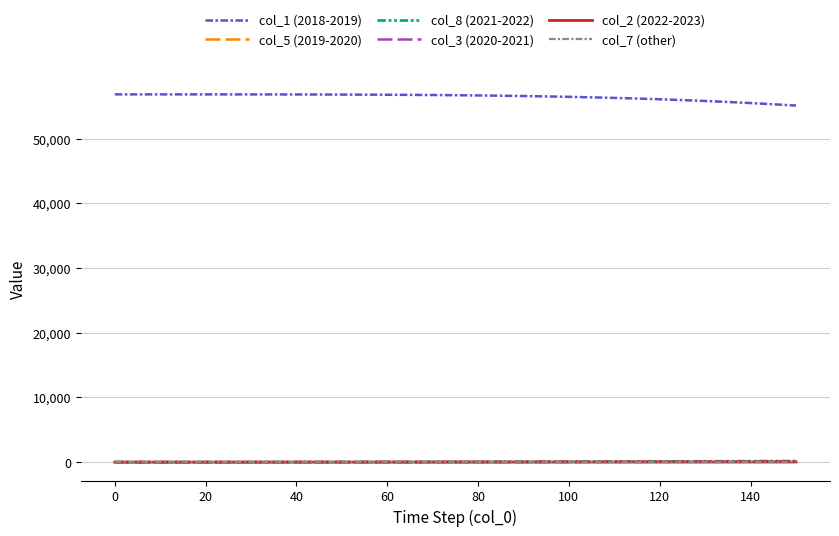

What is the sum of all col_2 (2022-2023) values?

212.1